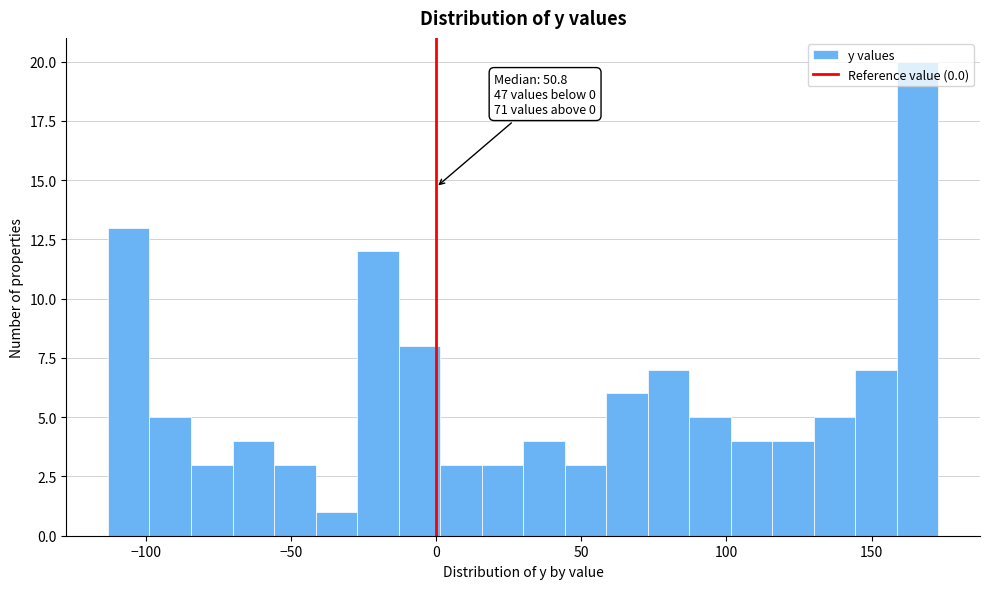

Read against the x-axis, roughly where is the centre of the tallest bar?

165